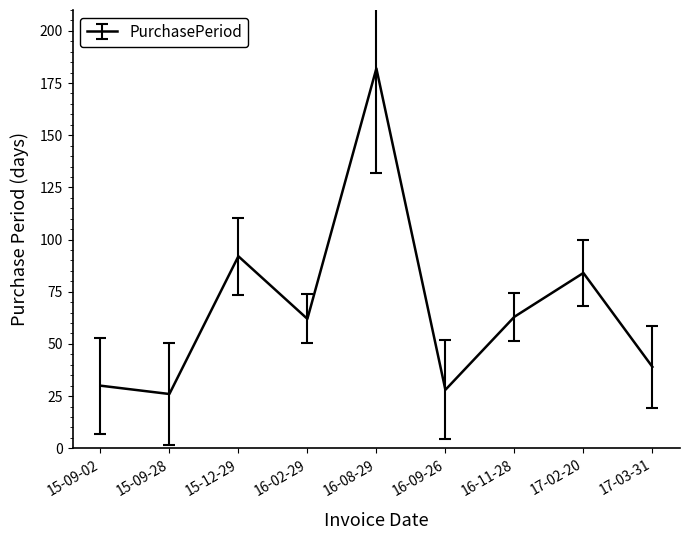

Which category has the lowest value across all series?

15-09-28